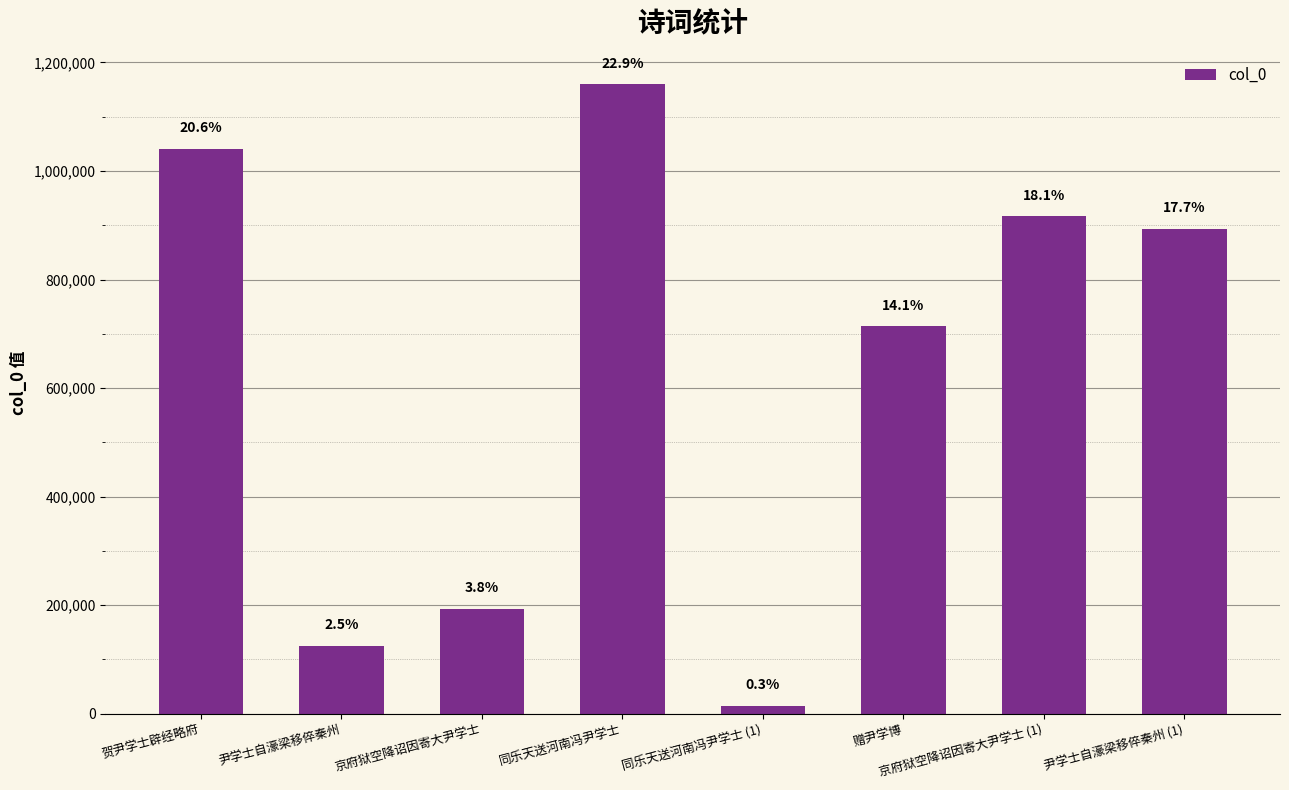

Does the chart contain any negative values?

No